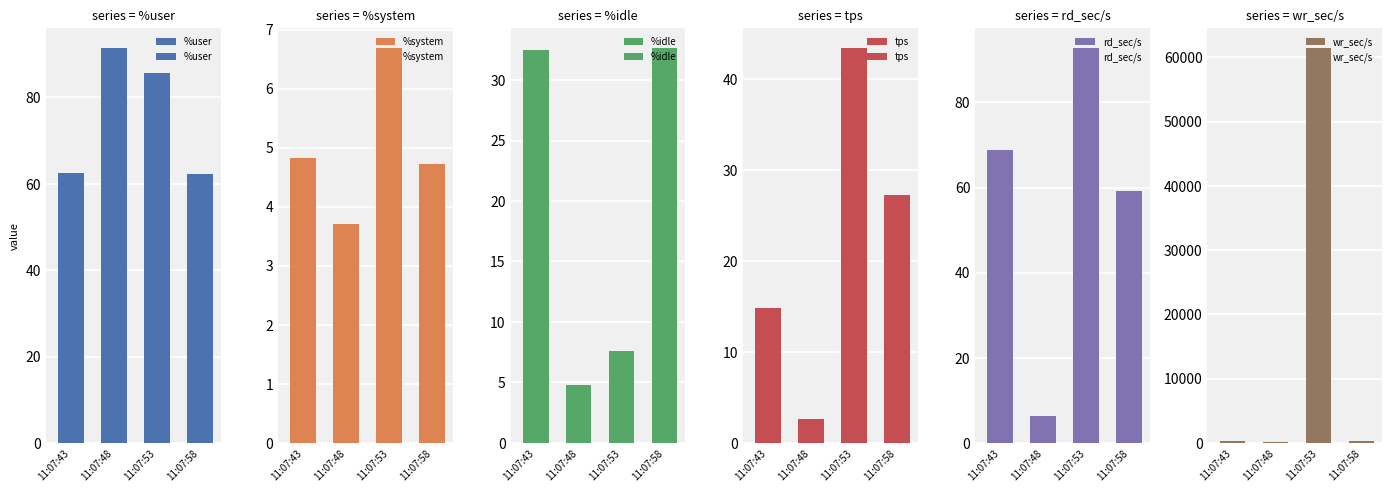

Reading left to right, list all the values displayed in this chart.

%user: 11:07:43=62.5	11:07:48=91.5	11:07:53=85.7	11:07:58=62.3
%system: 11:07:43=4.8	11:07:48=3.7	11:07:53=6.7	11:07:58=4.7
%idle: 11:07:43=32.5	11:07:48=4.8	11:07:53=7.6	11:07:58=32.7
tps: 11:07:43=14.8	11:07:48=2.6	11:07:53=43.4	11:07:58=27.2
rd_sec/s: 11:07:43=68.8	11:07:48=6.4	11:07:53=92.8	11:07:58=59.2
wr_sec/s: 11:07:43=244.8	11:07:48=187.2	11:07:53=61492.8	11:07:58=280.0